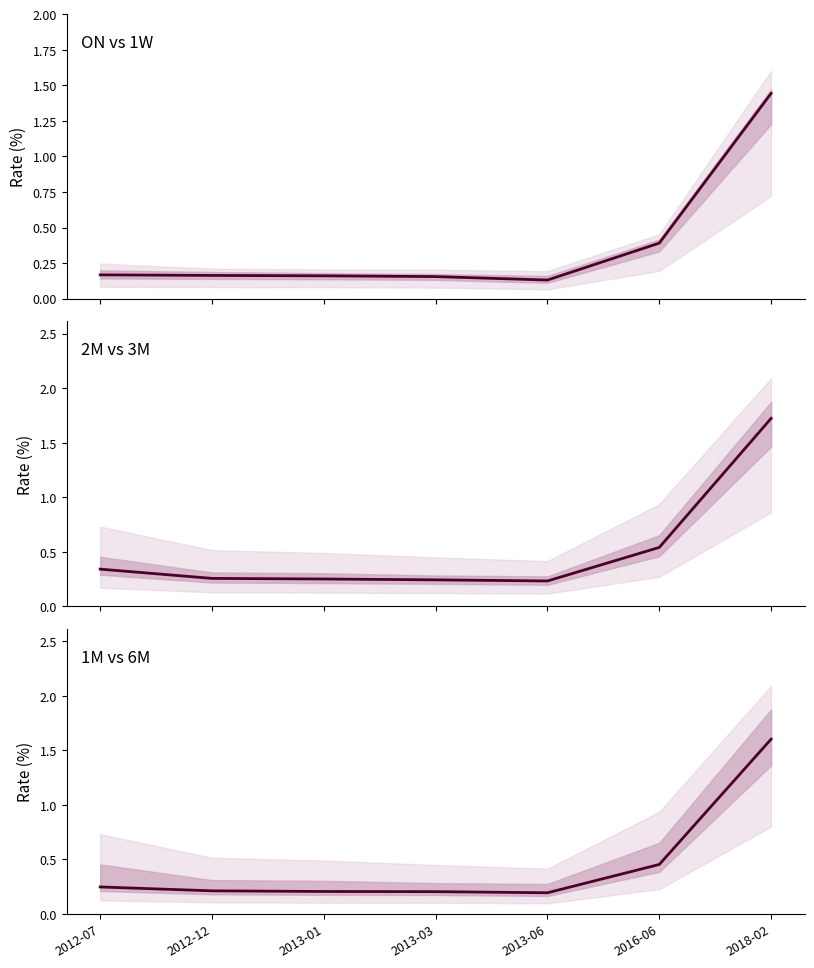

Count the number of data series in this chart.

3